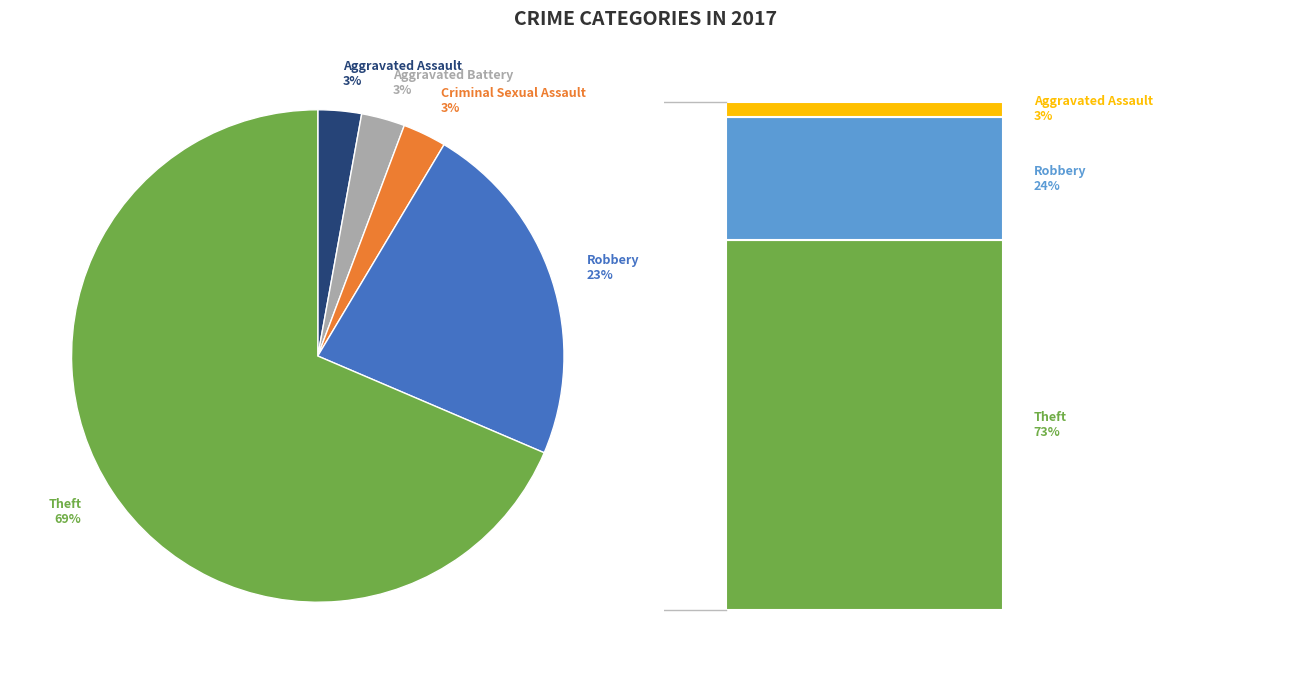

To the nearest percent, what portion does Aggravated Battery represent?

3%